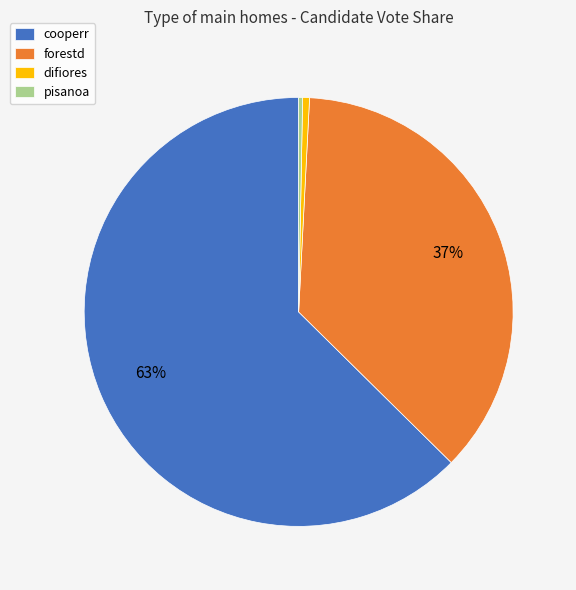

Which has a higher value, cooperr or difiores?

cooperr